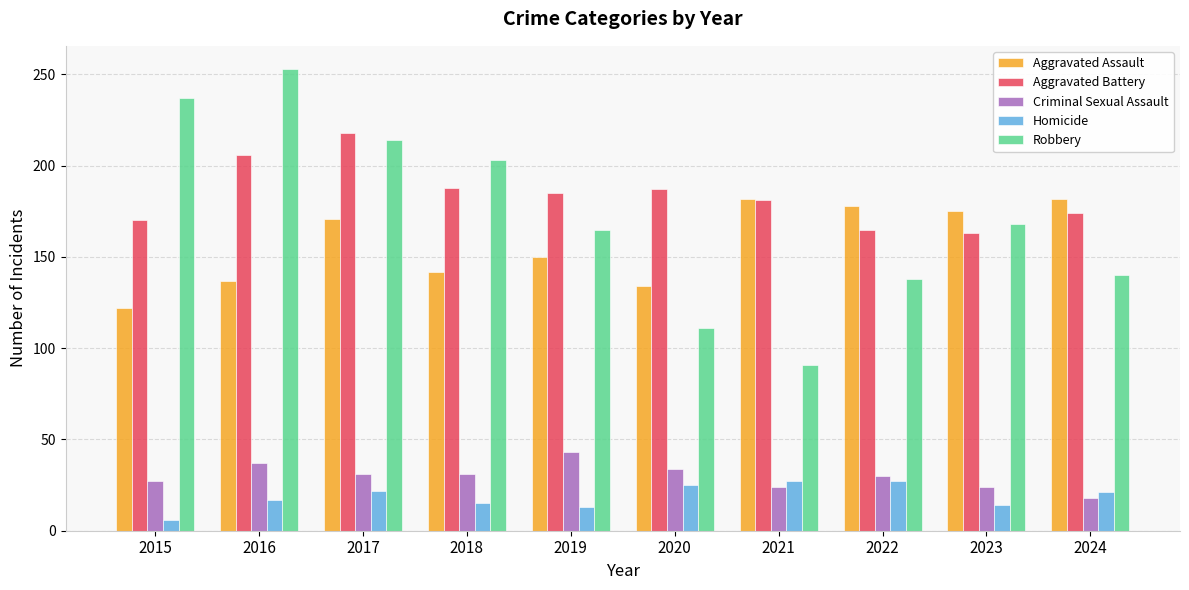

What is the sum of all Criminal Sexual Assault values?

299